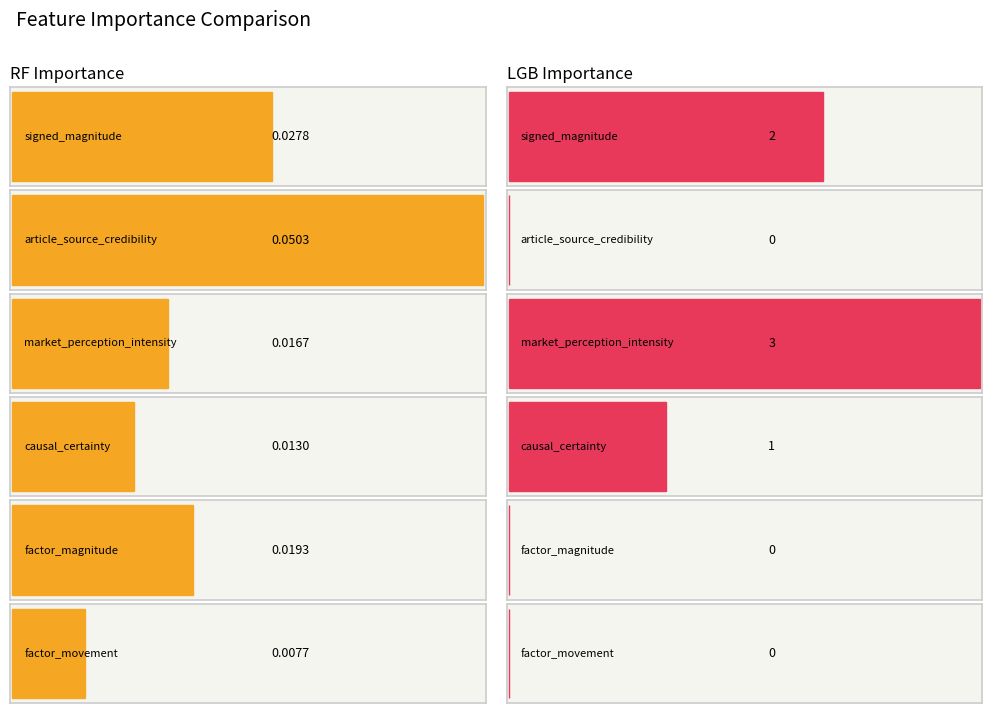

At which label is rf_importance closest to 0?

factor_movement